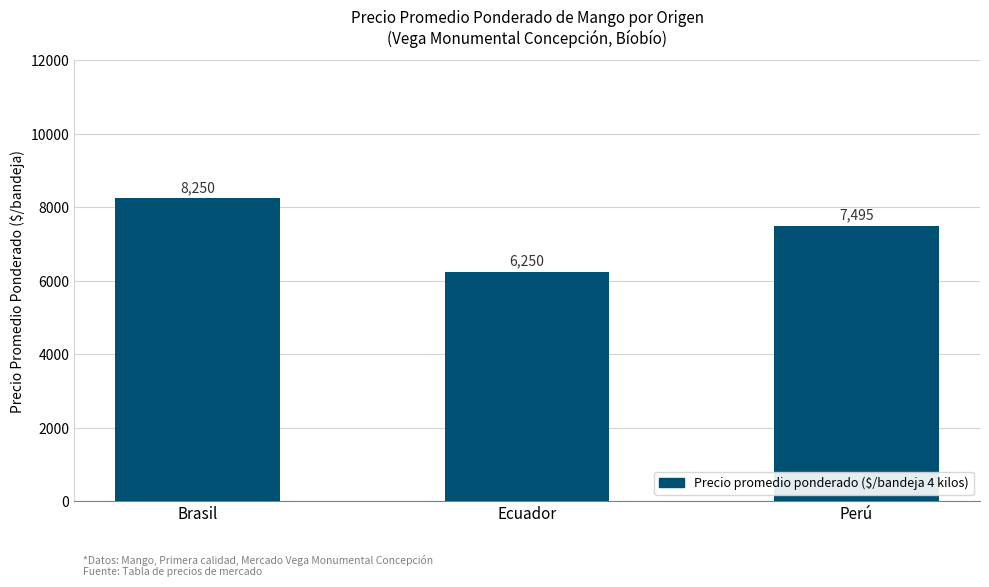

Rank the categories by value from lowest to highest.

Ecuador, Perú, Brasil